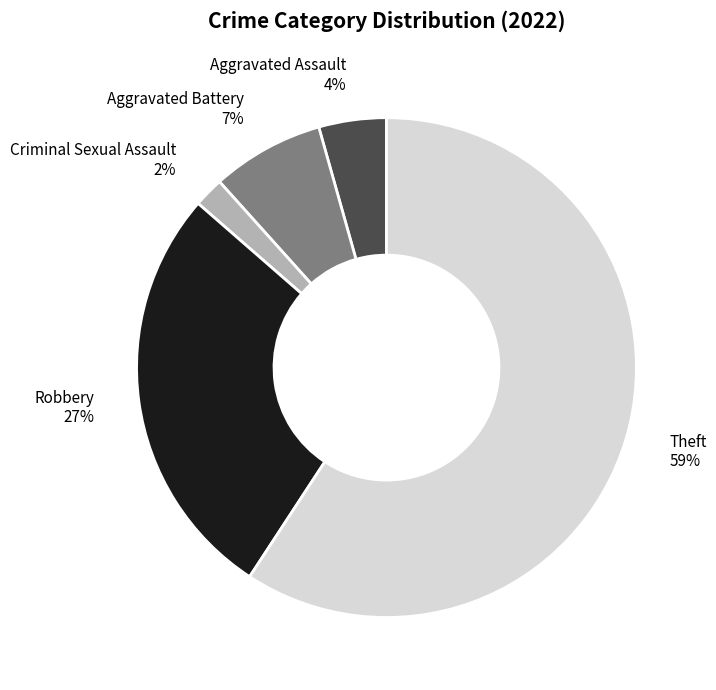

True or false: Robbery 27% accounts for 27% of the total.

True